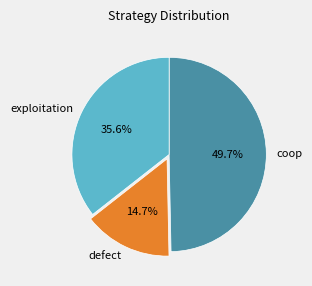

To the nearest percent, what is the difference between the coop and defect slice percentages?

35%